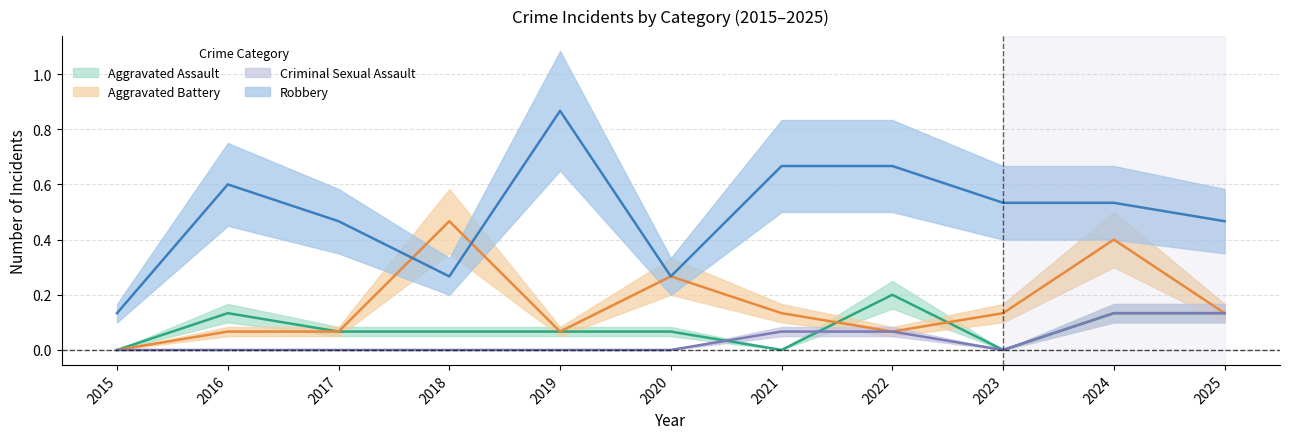

What is the average value of the Robbery series?

0.5